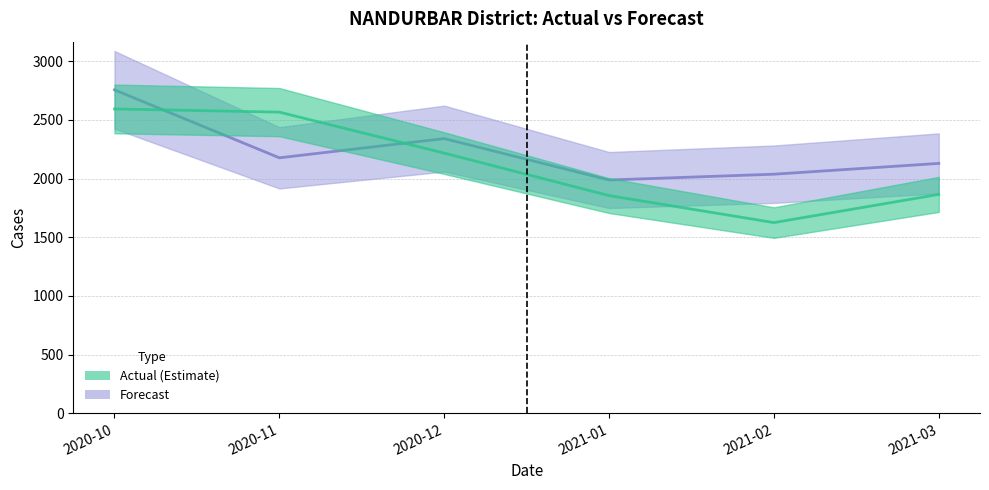

In forecast, how many points are higher than both neighbors (excluding endpoints)?

1